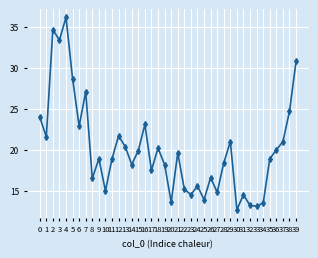

How many data points are less than 18?

15